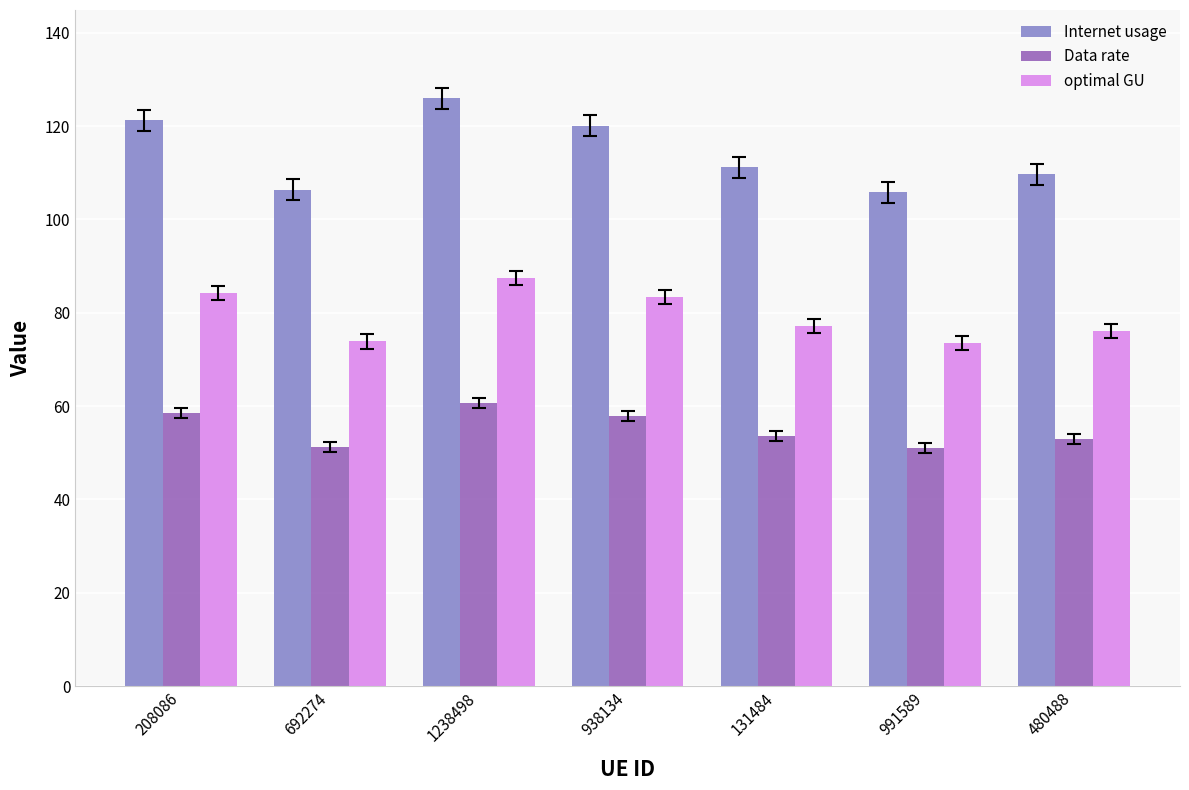

What is the sum of the optimal GU values at 938134 and 480488?

159.5